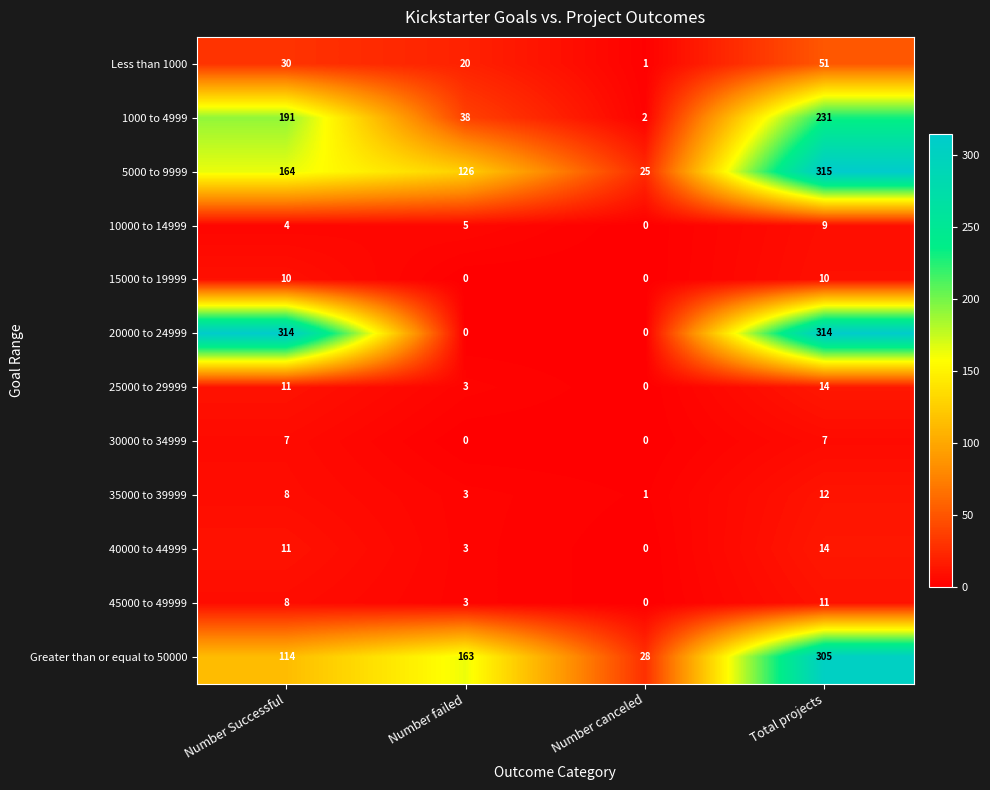

What is the sum of all Greater than or equal to 50000 values?

610